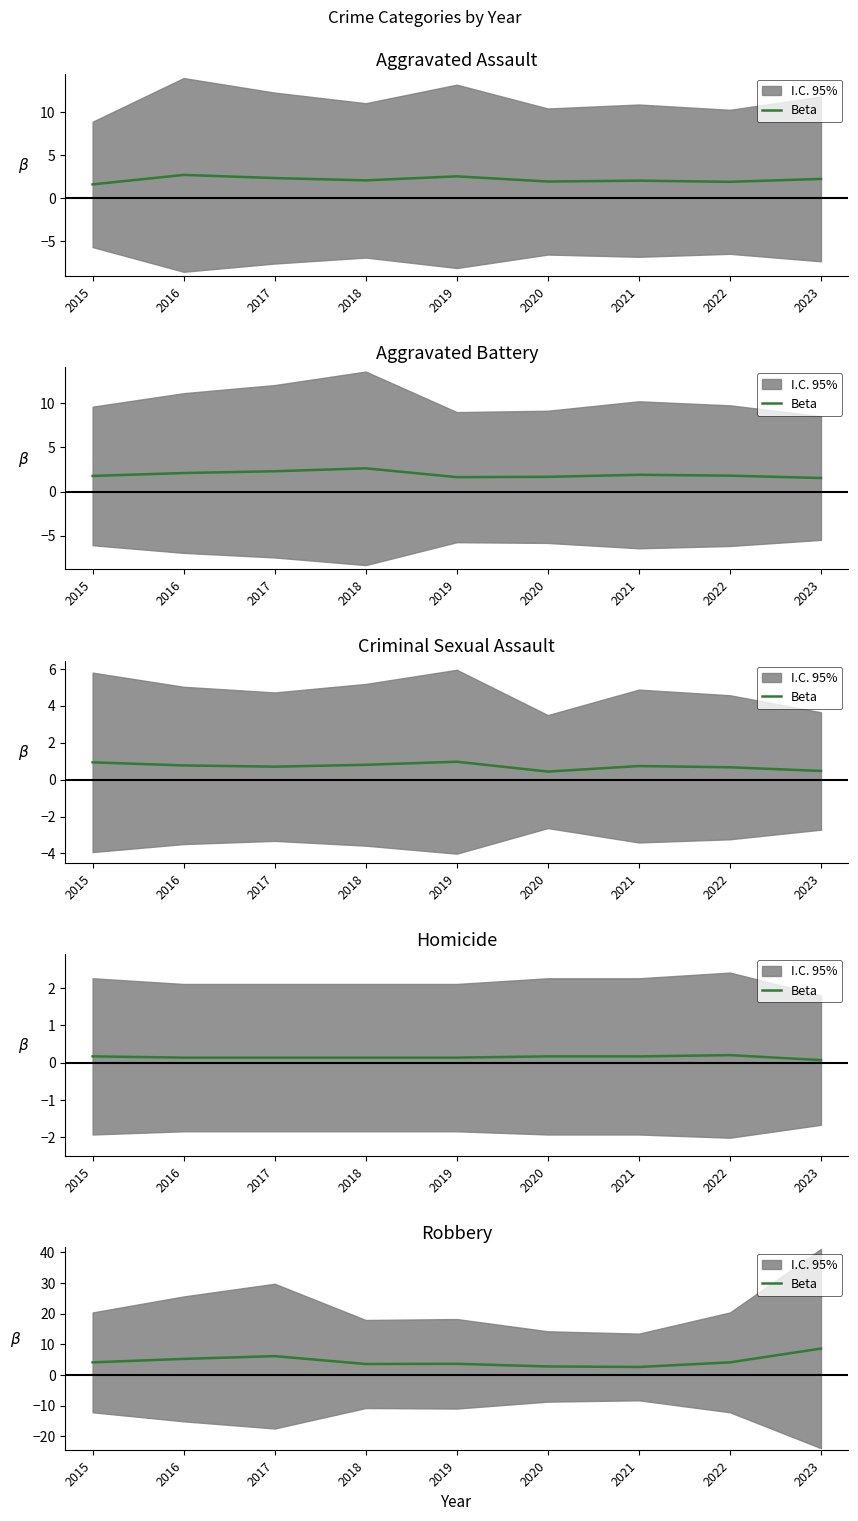

What is the value of the 3rd point from the left?

6.1